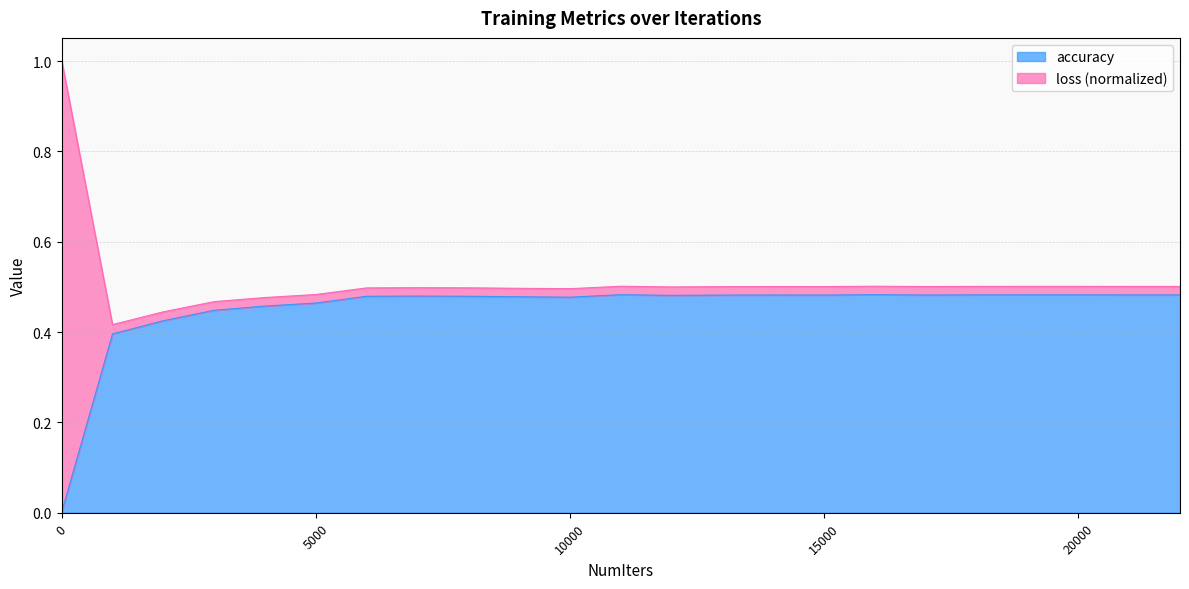

Count the number of categories in the chart.

23